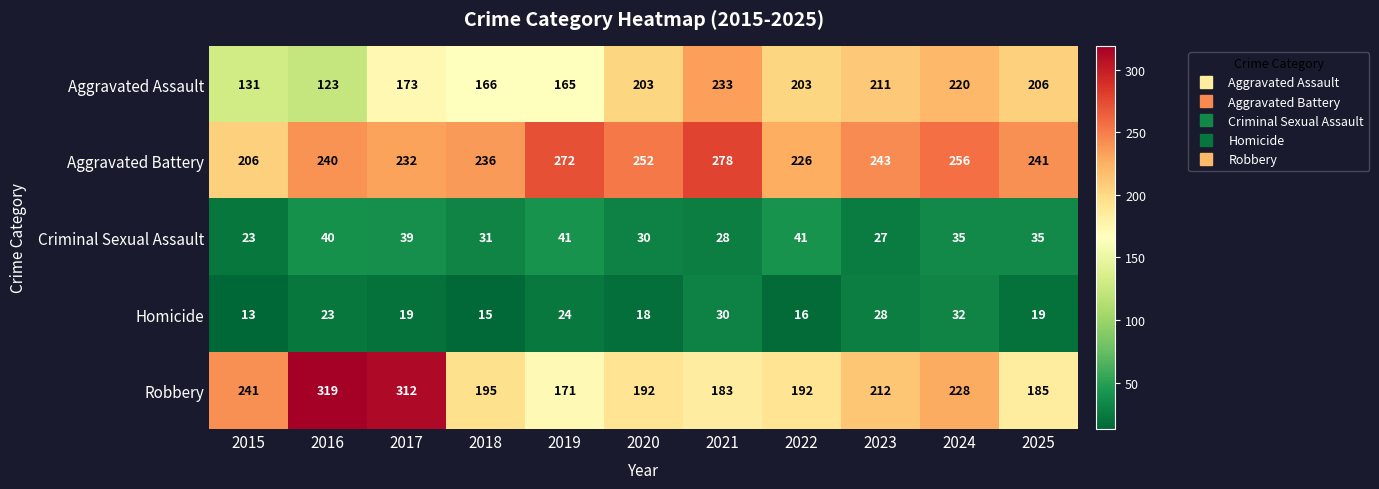

What is the difference between the maximum and minimum values in the Robbery series?

148